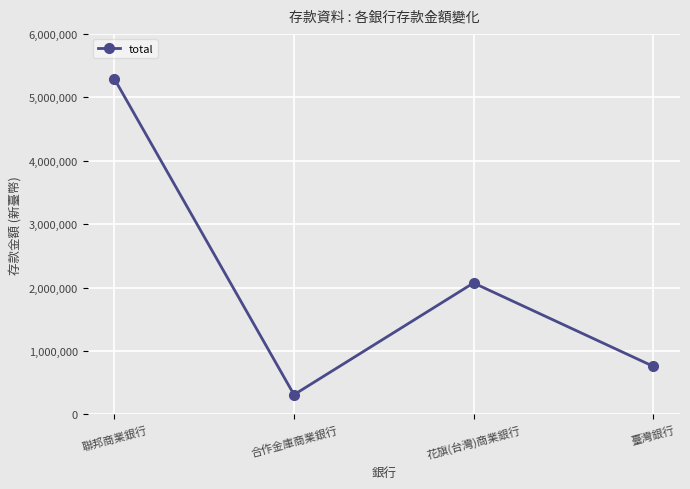

How many data points does each series have?

4